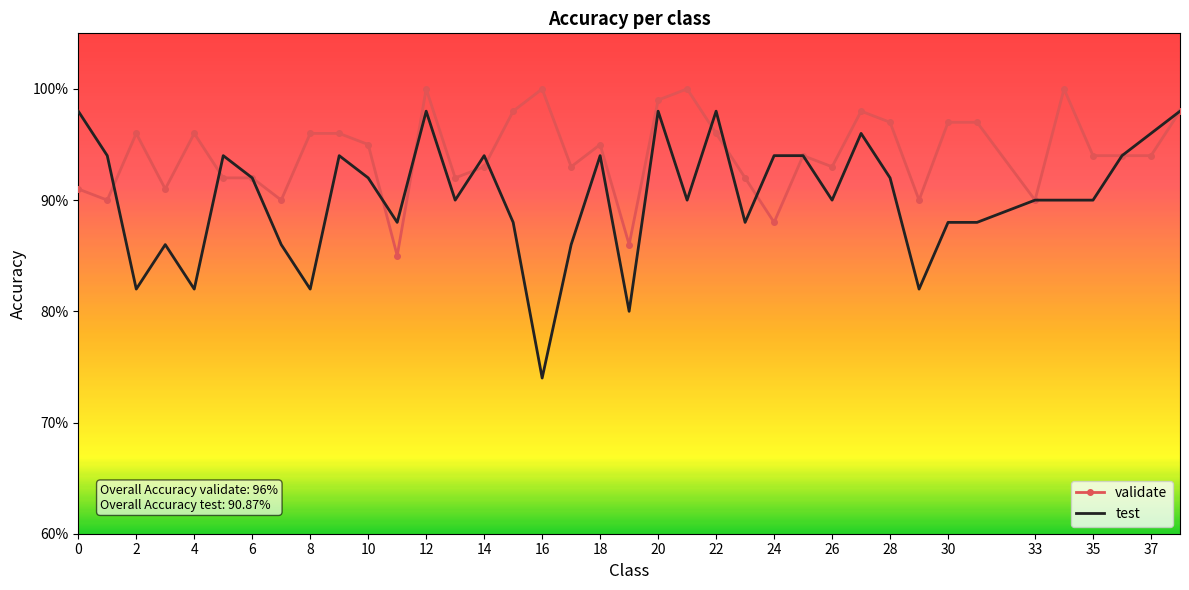

Does the chart have visible grid lines?

No